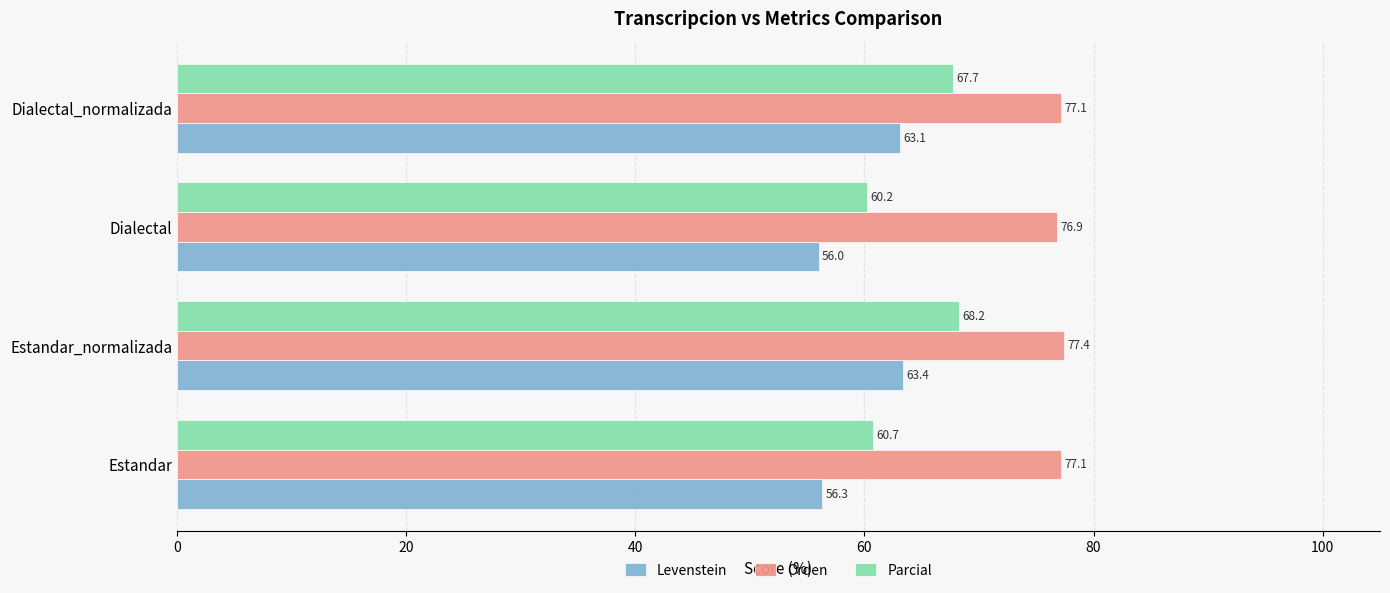

Which series changed the most between Dialectal and Dialectal_normalizada?

Parcial